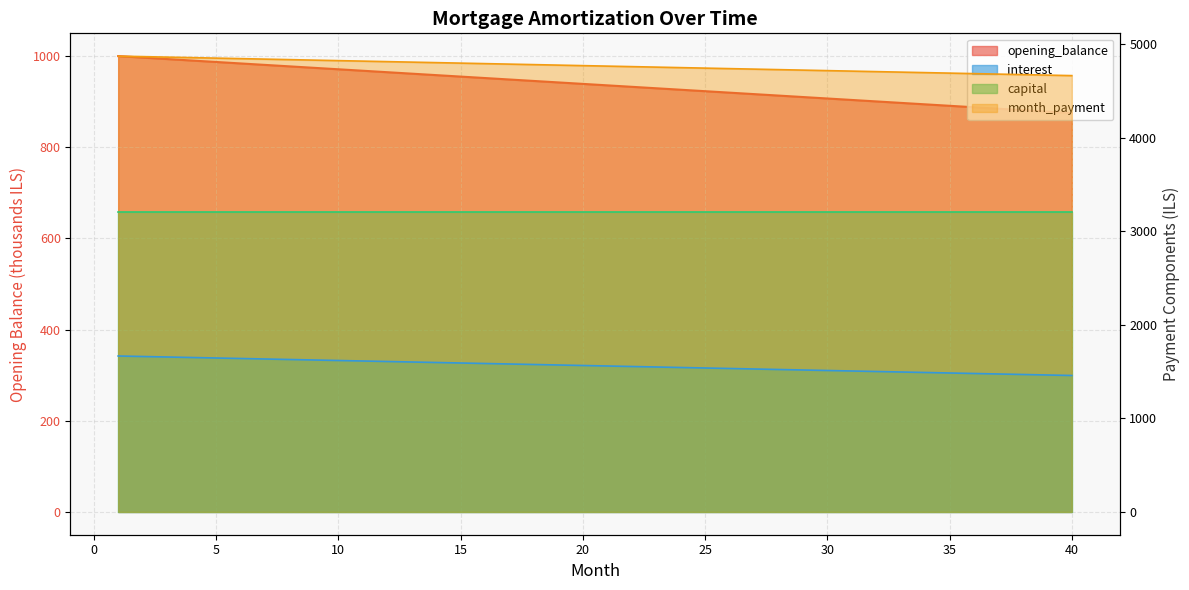

How many series are shown in this chart?

4